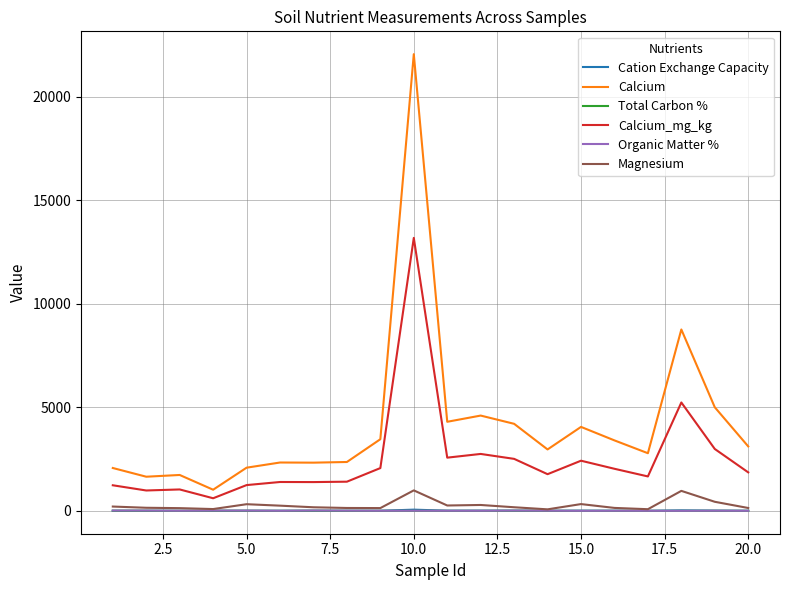

True or false: Magnesium and Calcium cross at least once.

False